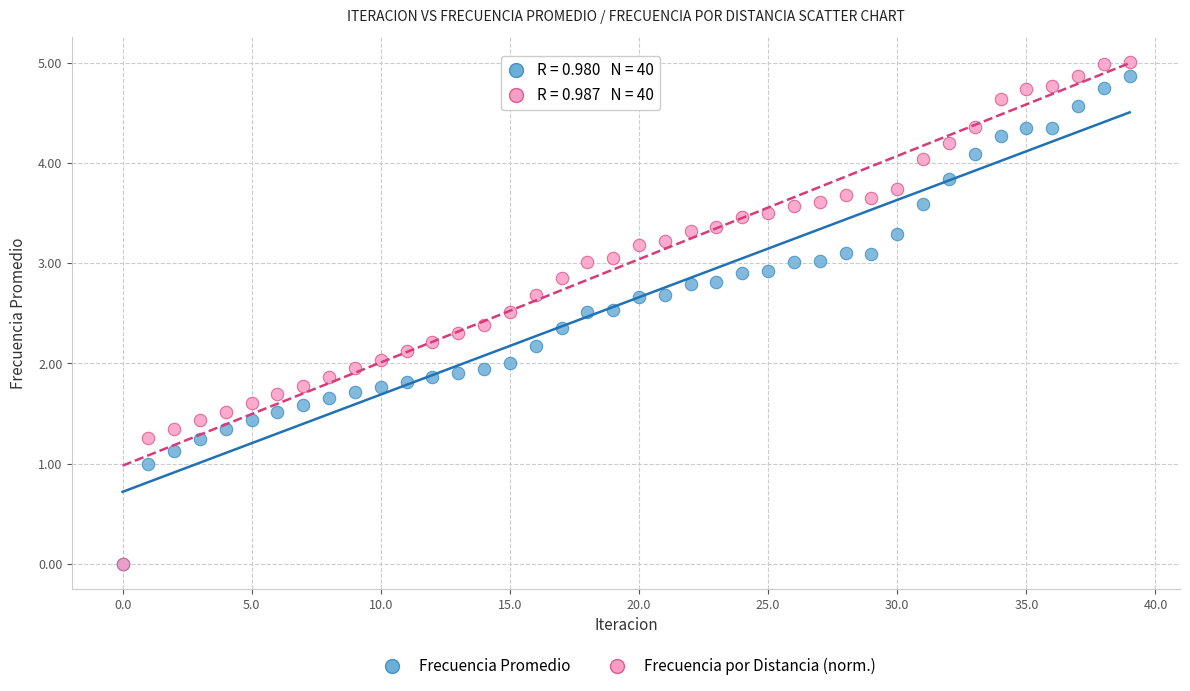

Which series has the widest spread of Y values?

Frecuencia por Distancia (norm.)